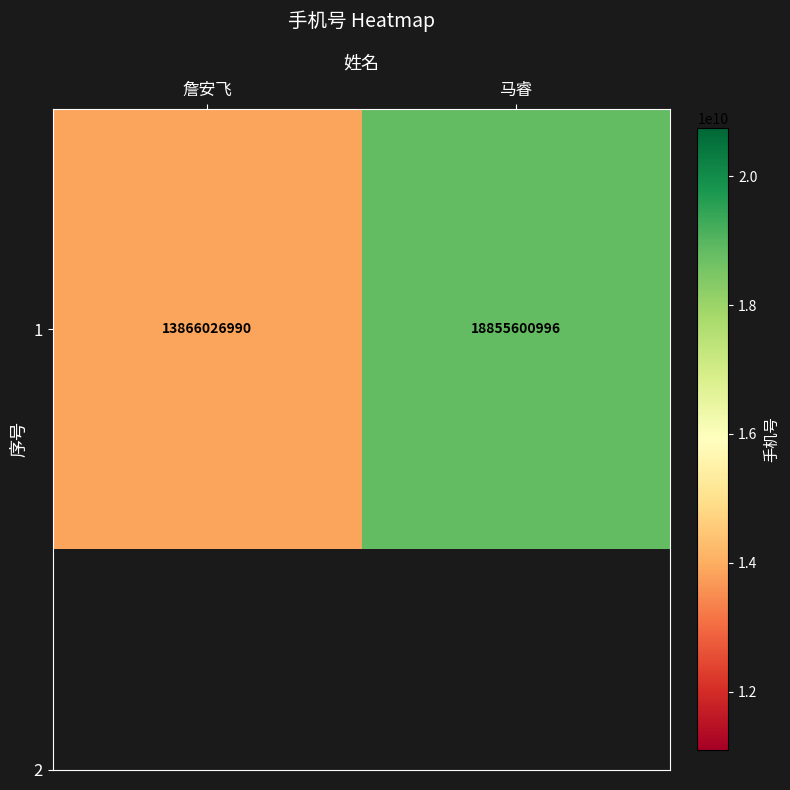

True or false: the data shows 13866026990 at 詹安飞.

True